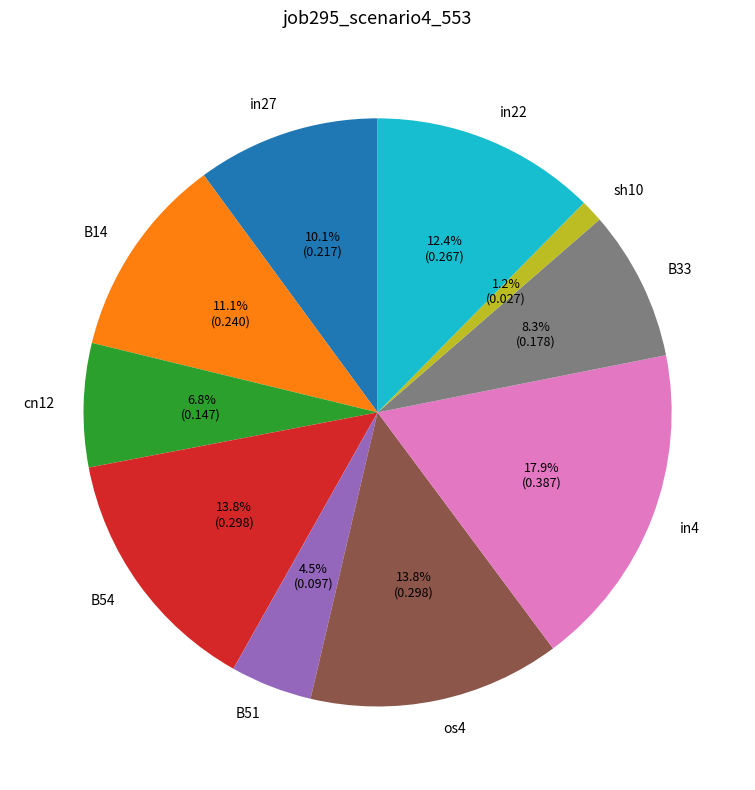

To the nearest percent, what is the average slice percentage?

10%